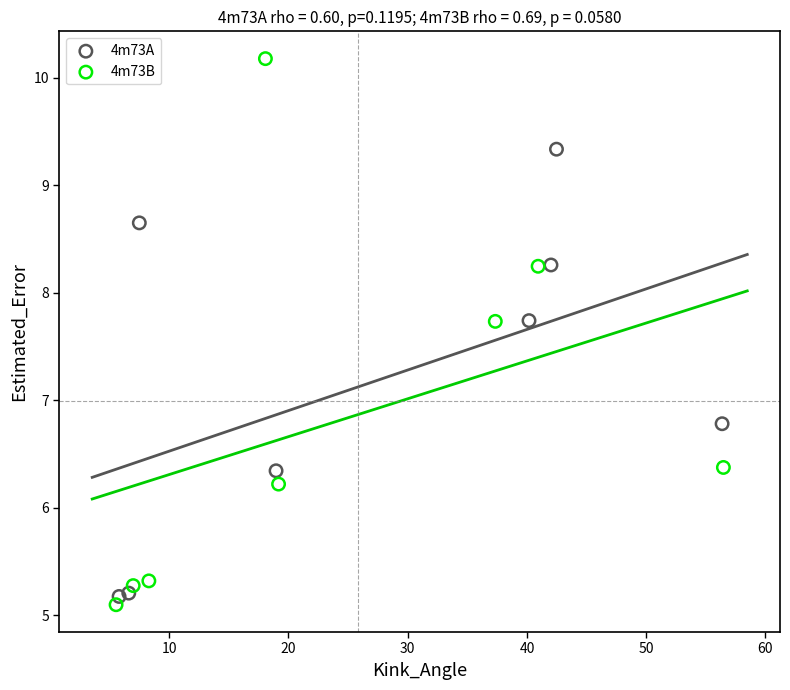

Which series has the widest spread of Y values?

4m73B